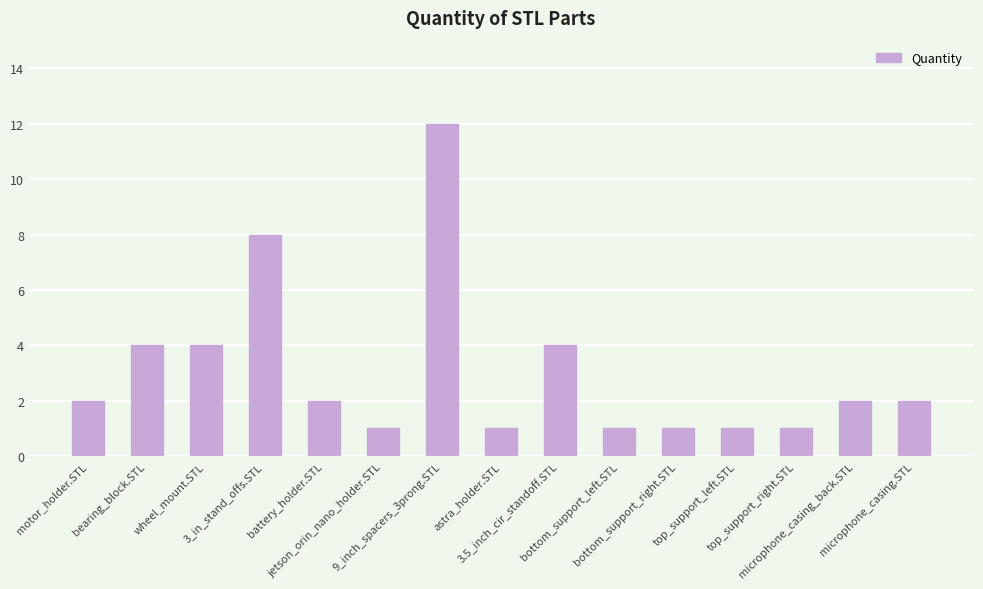

Are the bars horizontal?

No